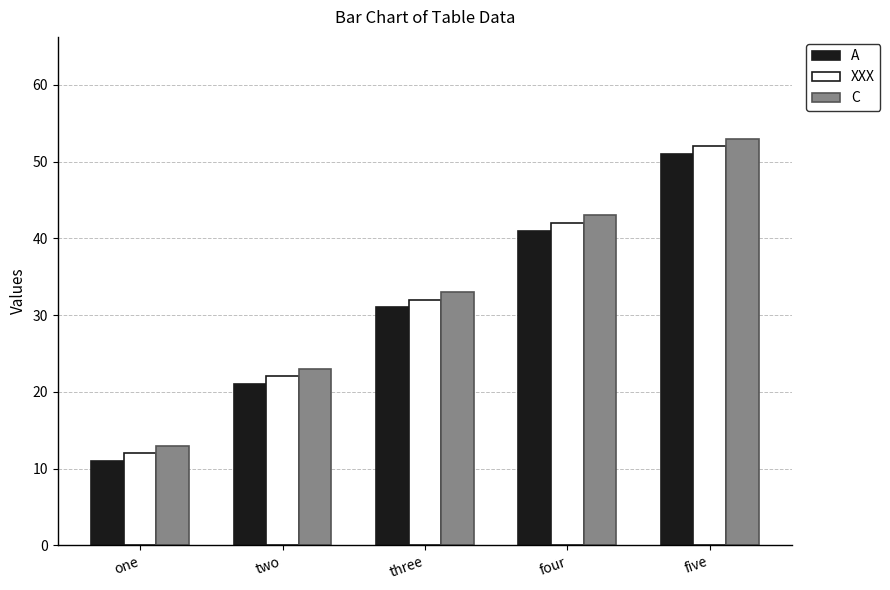

List the labels in order of XXX value, smallest first.

one, two, three, four, five